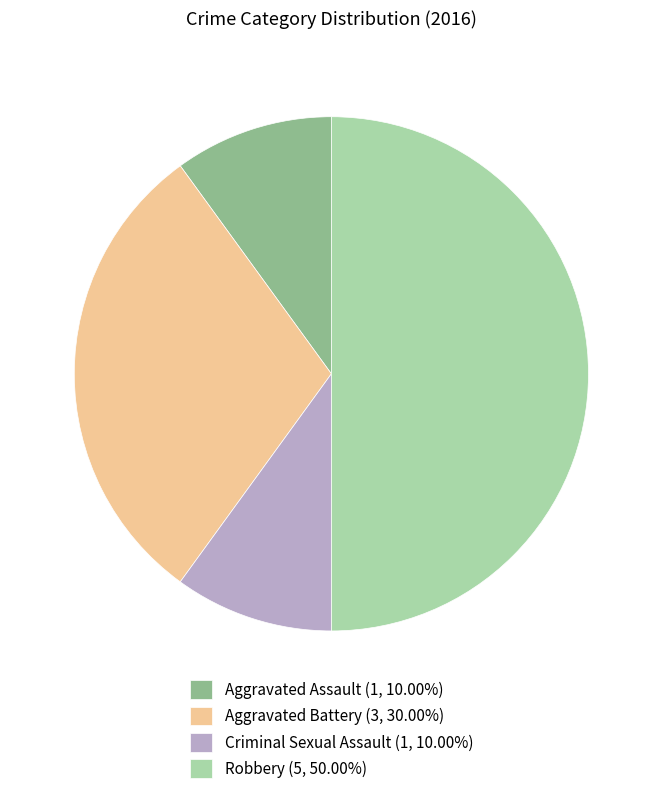

Is Aggravated Assault (1, 10.00%) the majority of the pie?

No